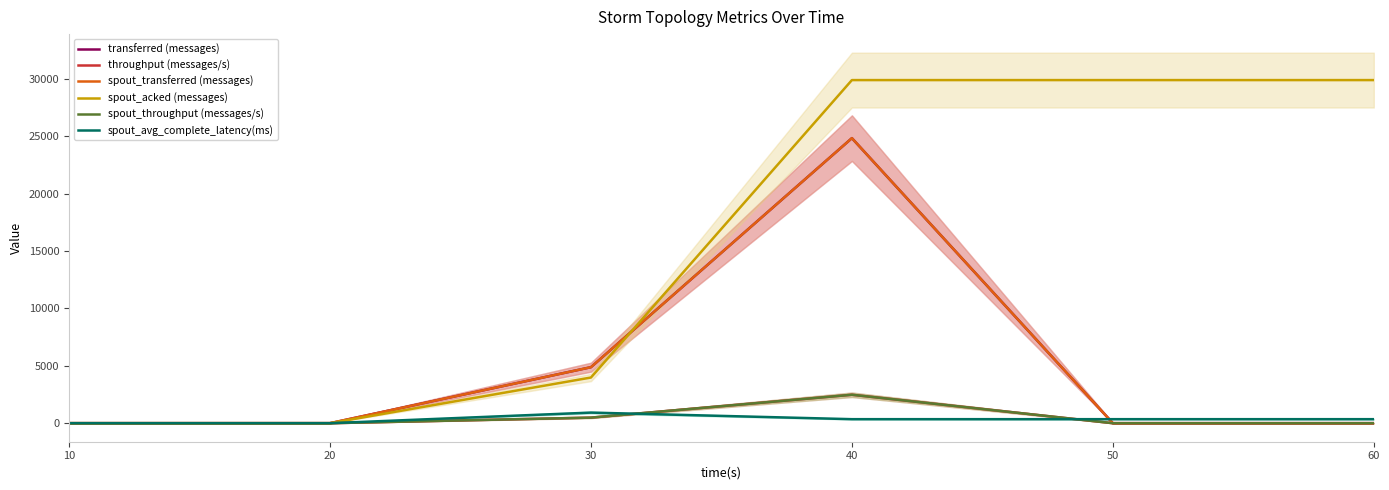

What is the sum of the transferred (messages) values at 40 and 30?

29720.0